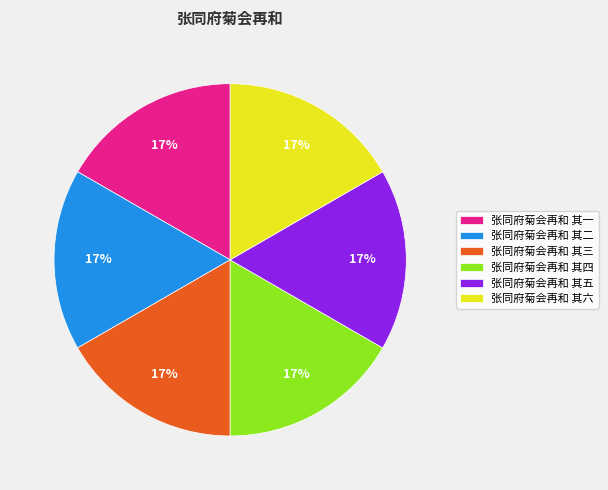

Is the sum of 张同府菊会再和 其一 and 张同府菊会再和 其五 greater than half?

No